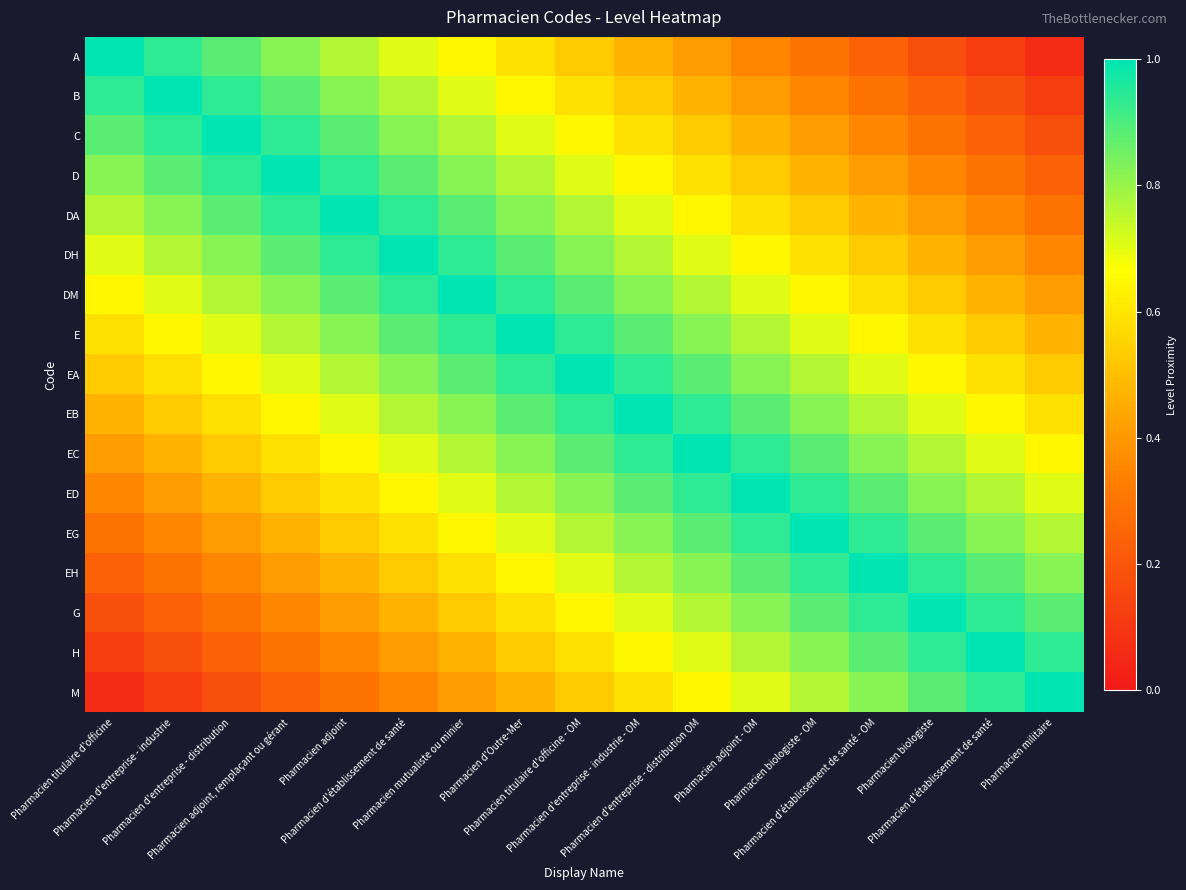

Which has a higher value, Pharmacien adjoint or Pharmacien d'entreprise - distribution OM?

Pharmacien adjoint